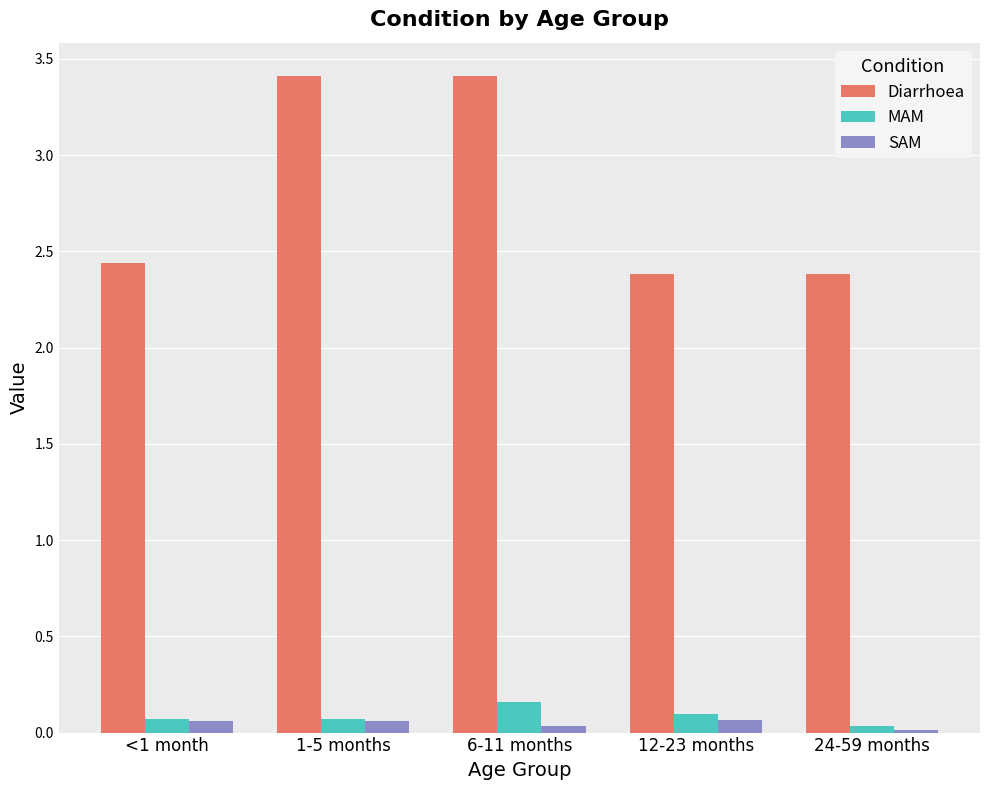

Which series has the largest range (max minus min)?

Diarrhoea